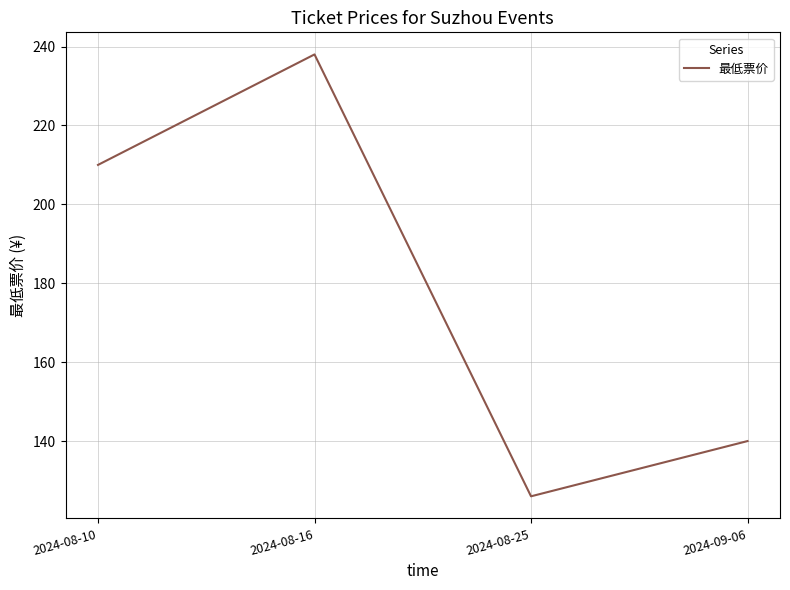

True or false: the data shows 238 at 2024-08-16.

True